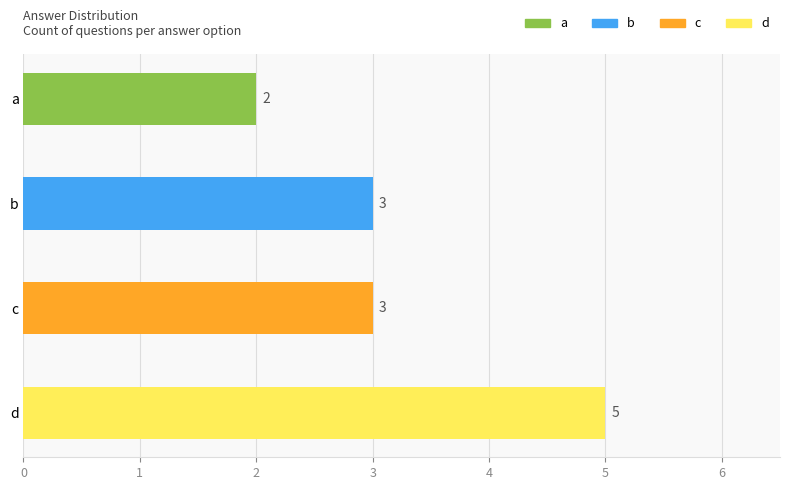

Rank the categories by value from lowest to highest.

a, b, c, d